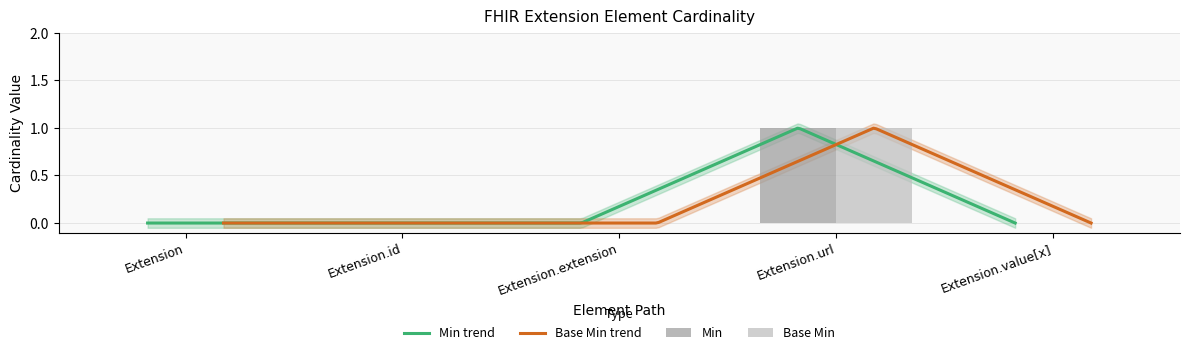

Count the Base Min values in the range 0 to 1.

5